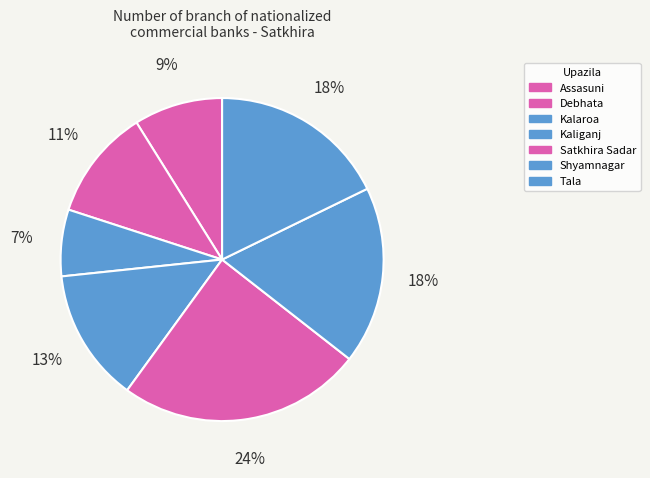

What is the change in value from Kaliganj to Shyamnagar?

+2